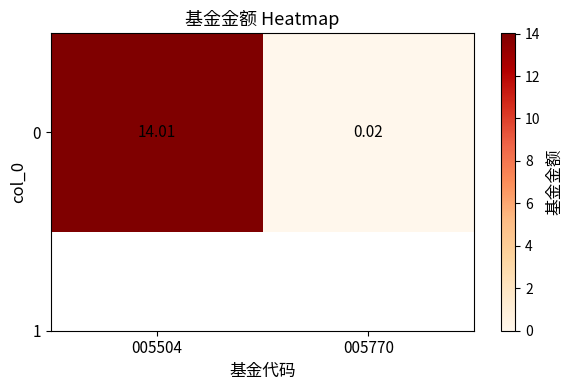

What is the sum of all values?

14.0